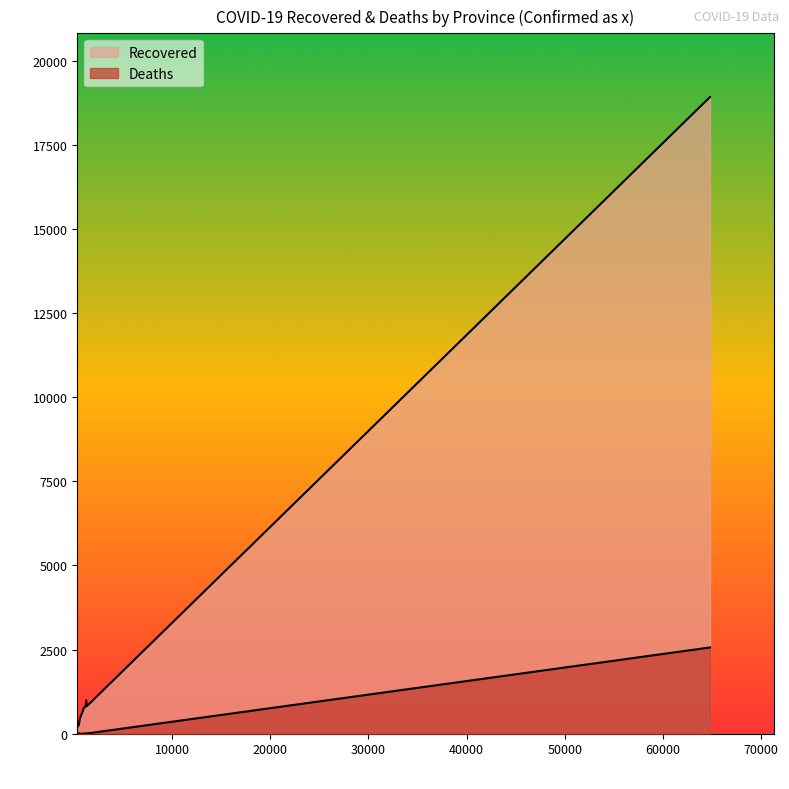

How many values in the Recovered series are below 727?

6